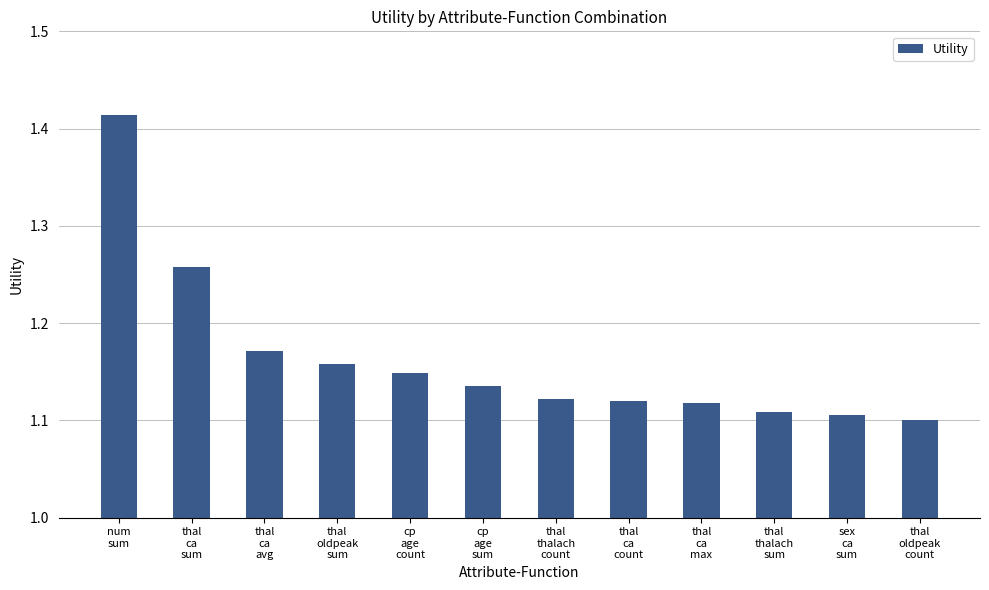

What is the difference between the maximum and minimum values?

0.3